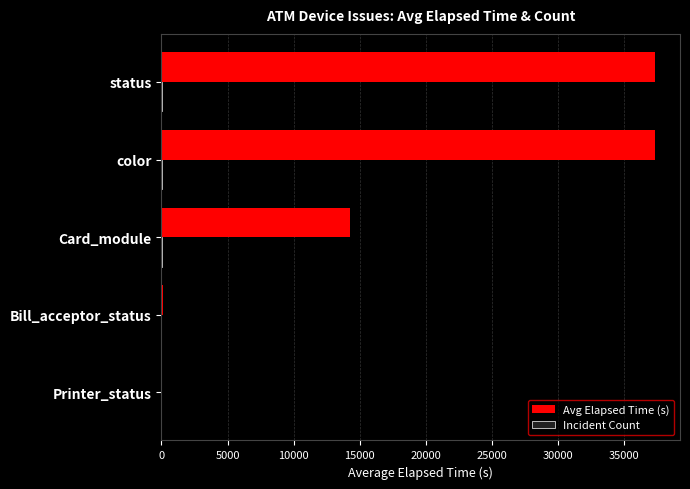

Which series changed the most between Bill_acceptor_status and color?

Avg Elapsed Time (s)